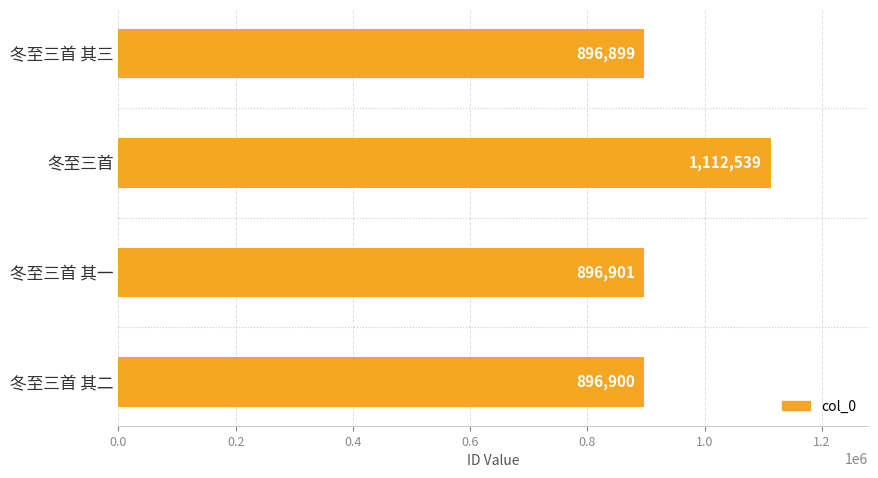

What value does the data have at 冬至三首 其三?

896899